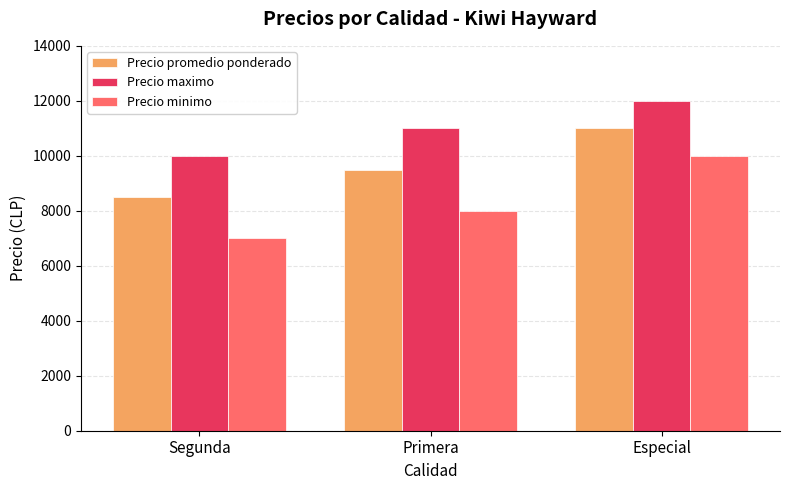

Which series has the largest range (max minus min)?

Precio minimo